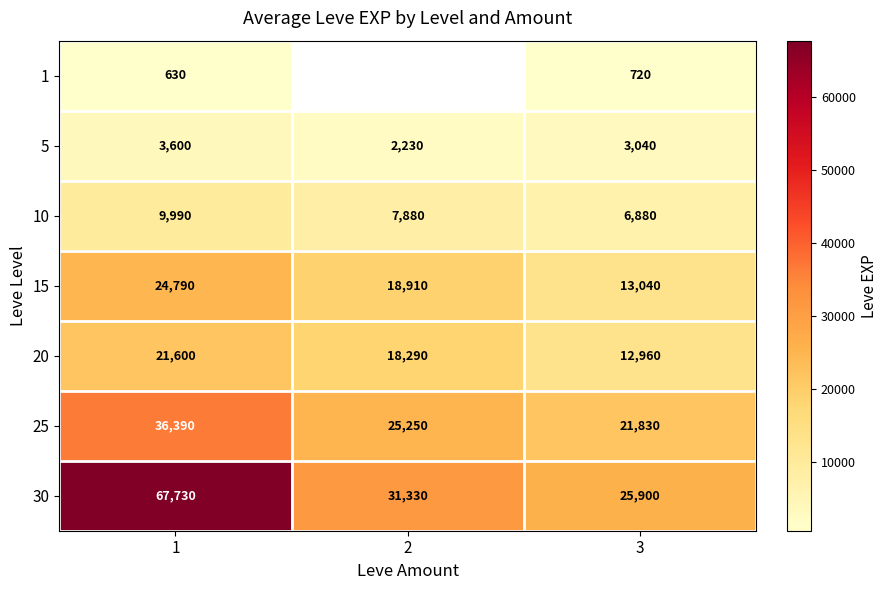

How many distinct data groups are displayed?

7